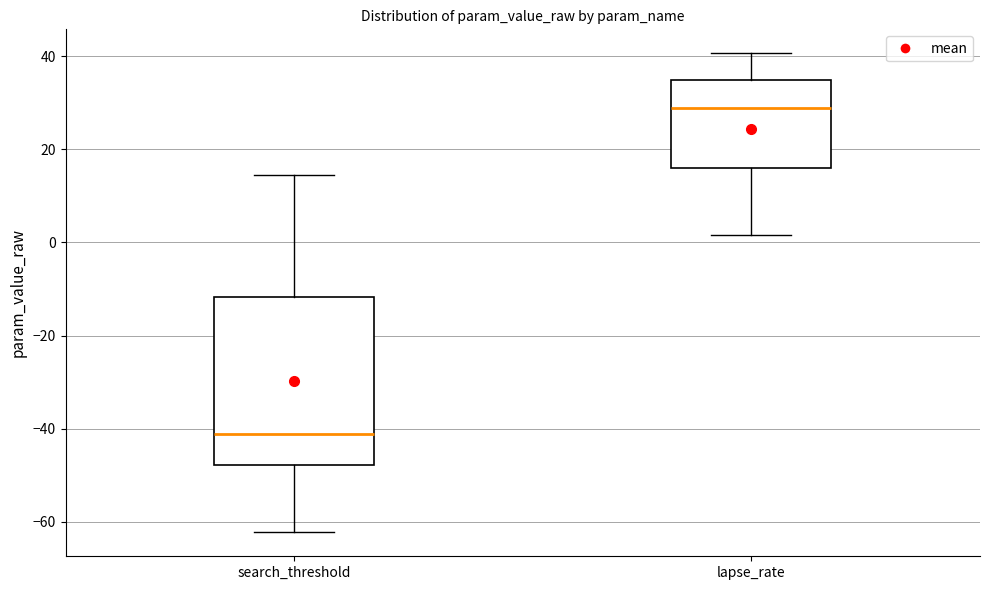

Where does the median line of the box for search_threshold sit on the y-axis? The values are not printed on the chart, so give them approximately, as read against the axis.

-42